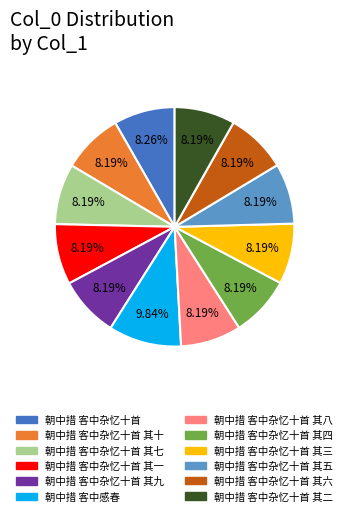

Approximately how many times larger is the value at 朝中措 客中杂忆十首 其八 compared to 朝中措 客中杂忆十首 其三?

1.0